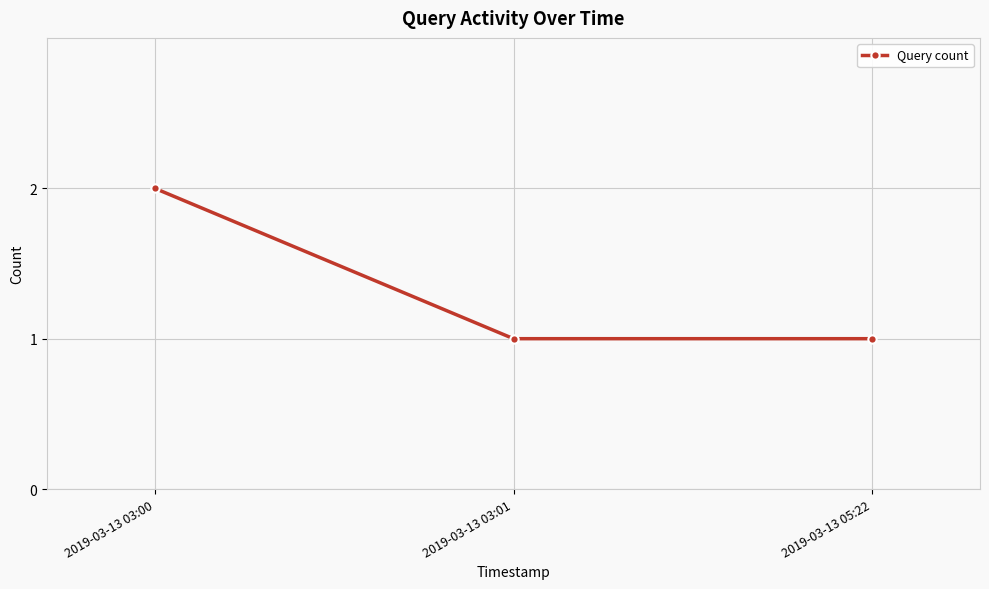

Reading left to right, extract all data points from this chart.

2	1	1